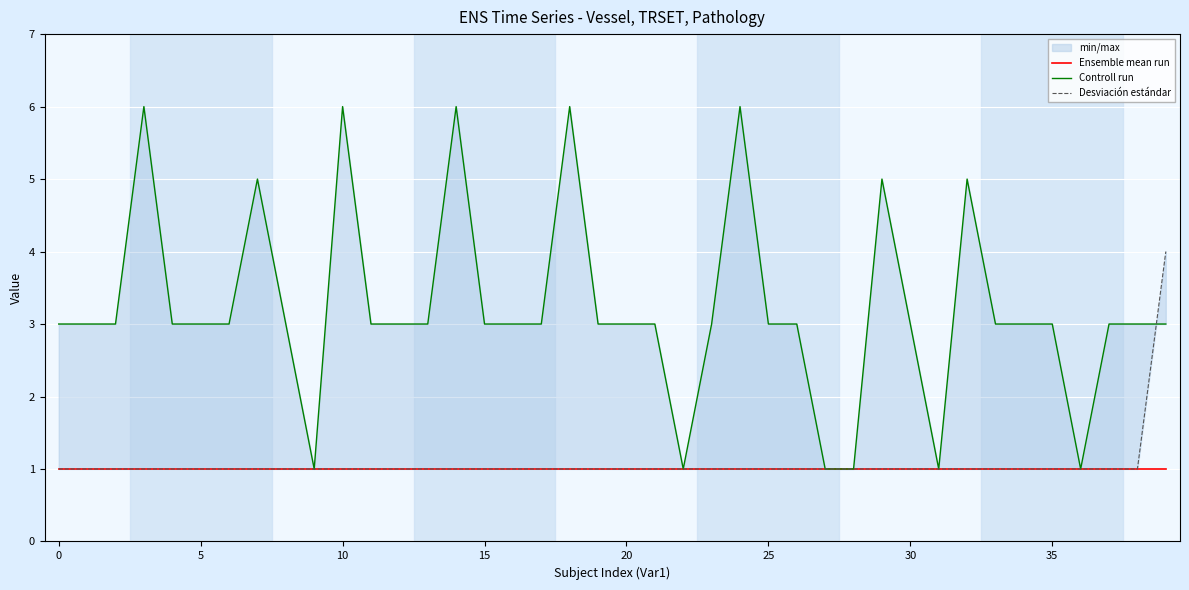

Does the chart display data point markers on the line(s)?

No